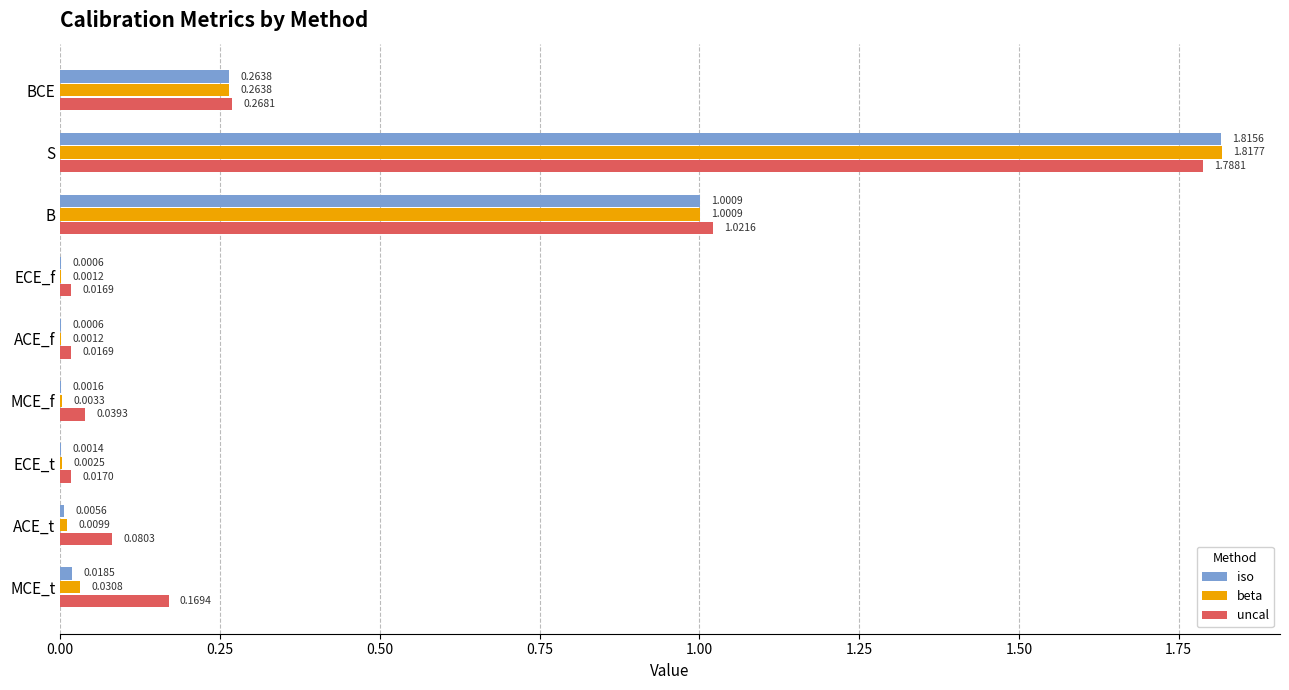

Between B and ECE_t, which series saw the biggest shift?

uncal